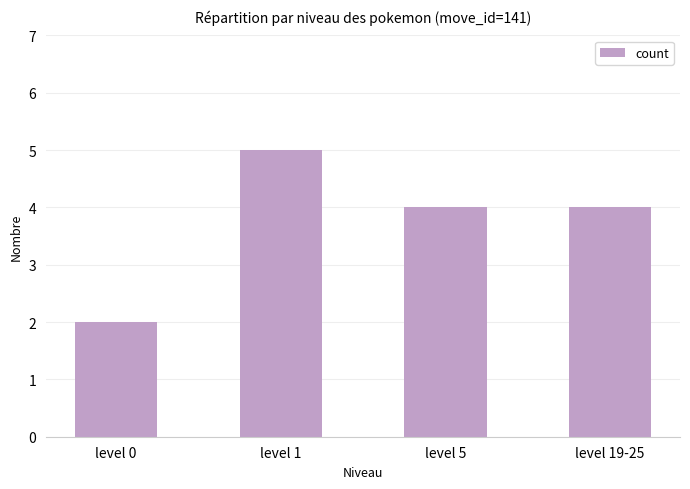

What is the ratio of the value at level 0 to the value at level 5?

0.5